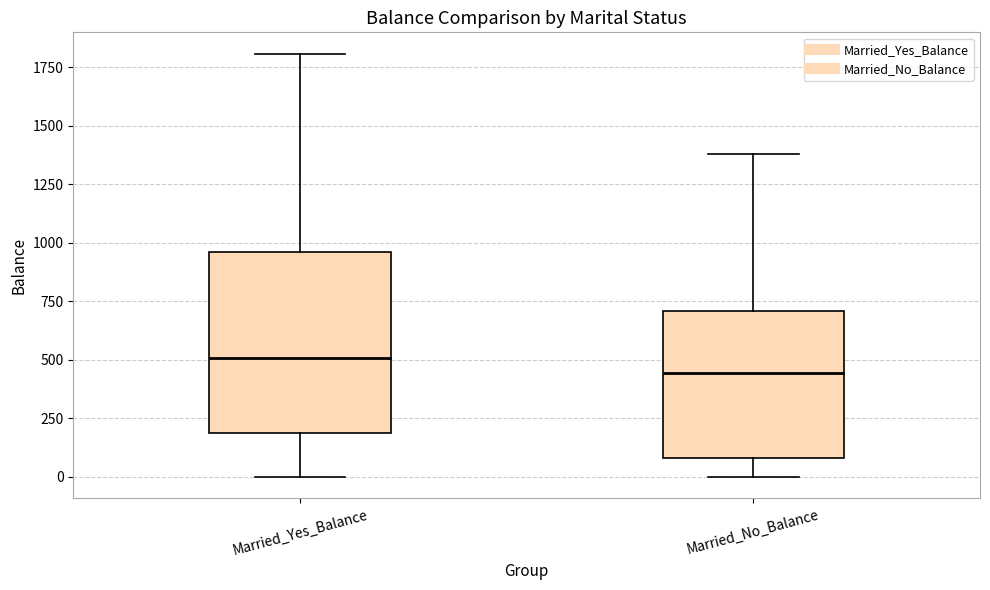

Where does the lower whisker of the box for Married_No_Balance end on the y-axis? The values are not printed on the chart, so give them approximately, as read against the axis.

0